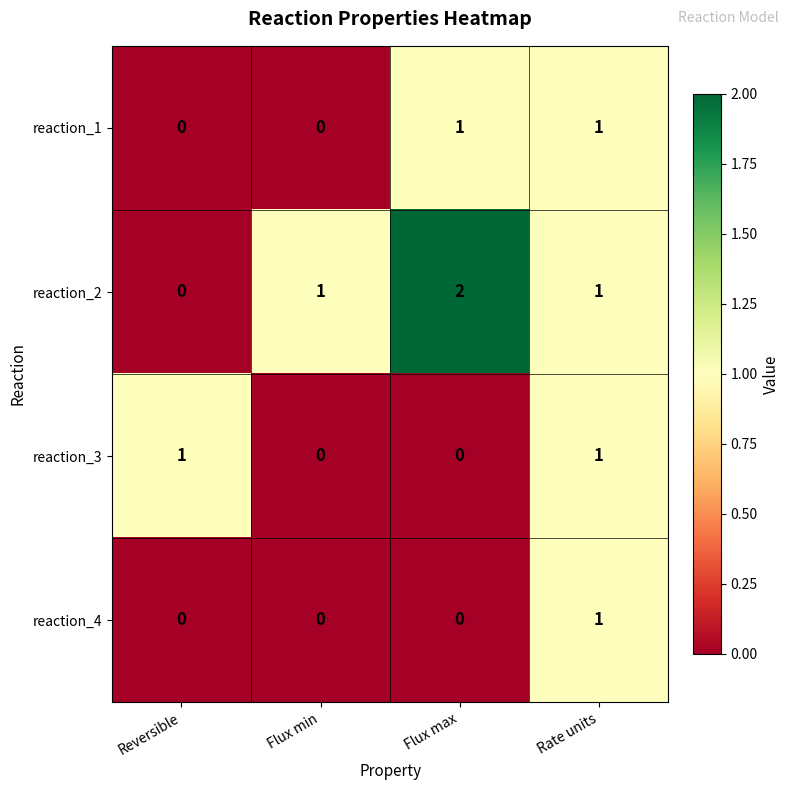

Which category has the highest value across all series?

Flux max